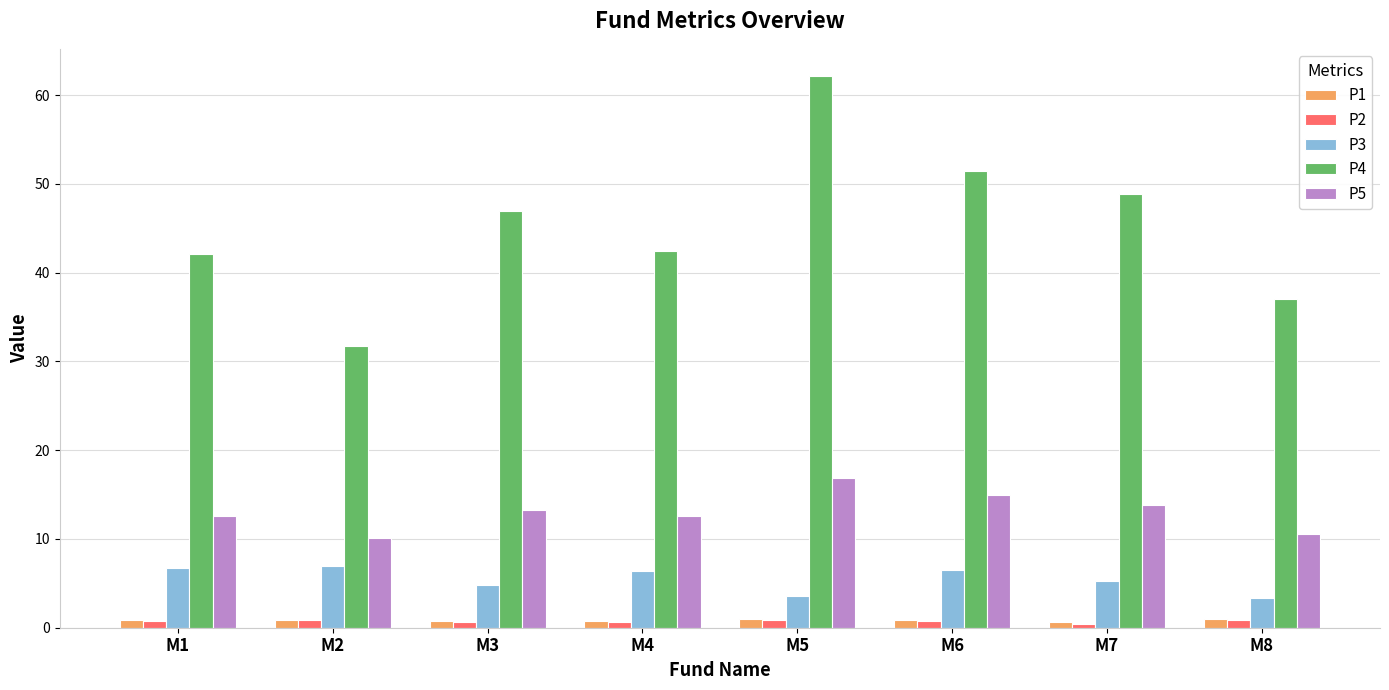

What is the difference between the highest and lowest values at M5?

61.2